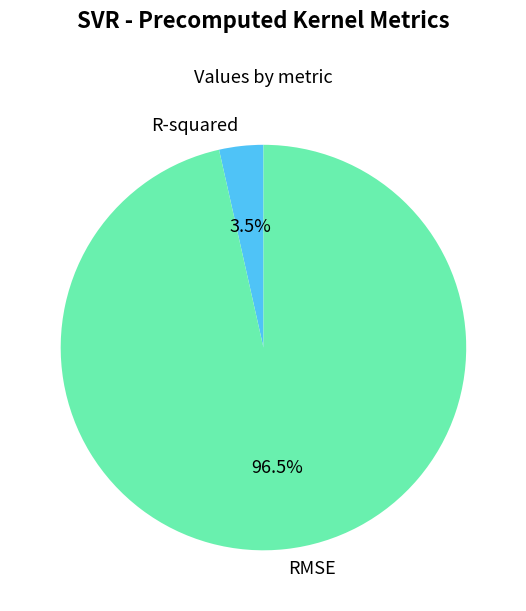

Rank the categories by value from highest to lowest.

RMSE, R-squared